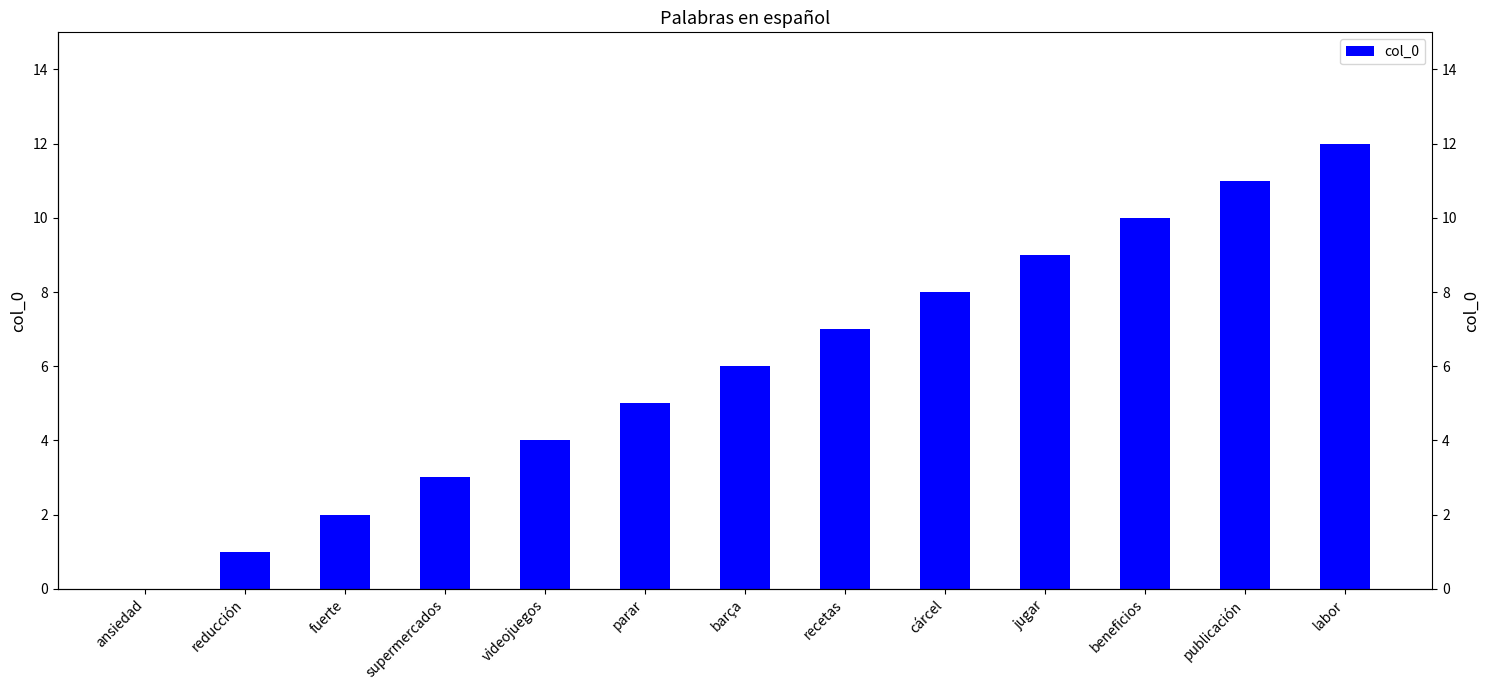

List the labels in order of value, smallest first.

ansiedad, reducción, fuerte, supermercados, videojuegos, parar, barça, recetas, cárcel, jugar, beneficios, publicación, labor